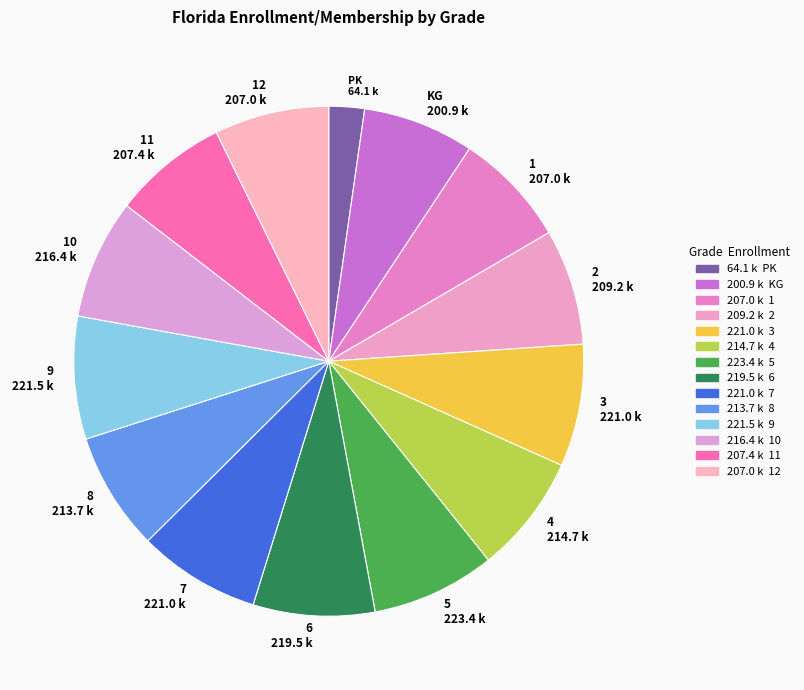

How many slices are in this pie chart?

14